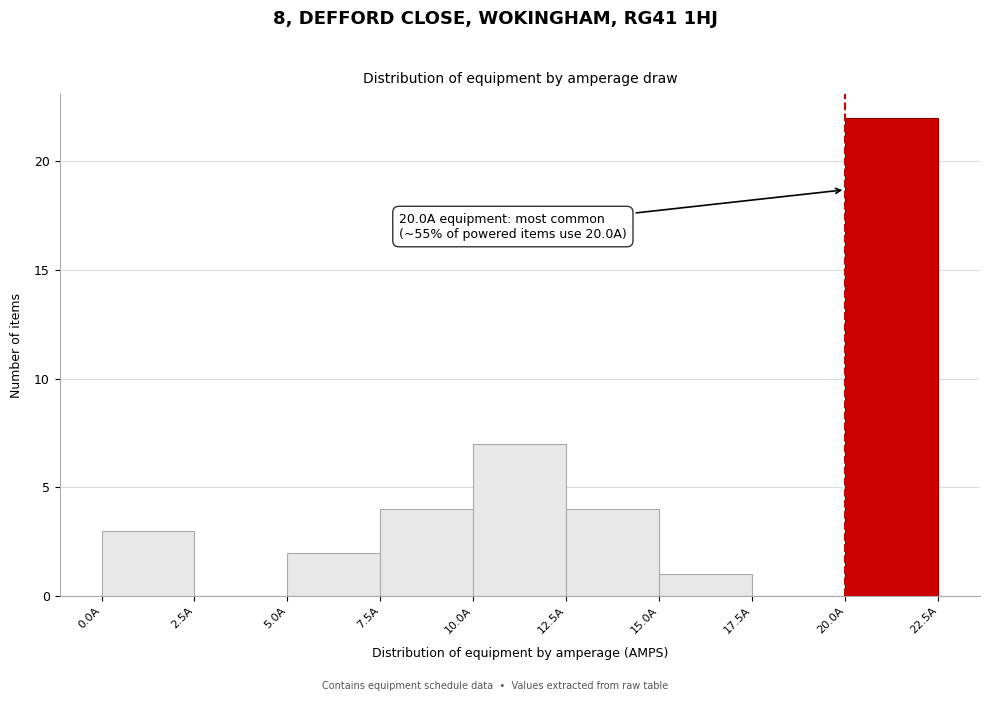

Over which range of the x-axis is the bar tallest?

20.0 to 22.5